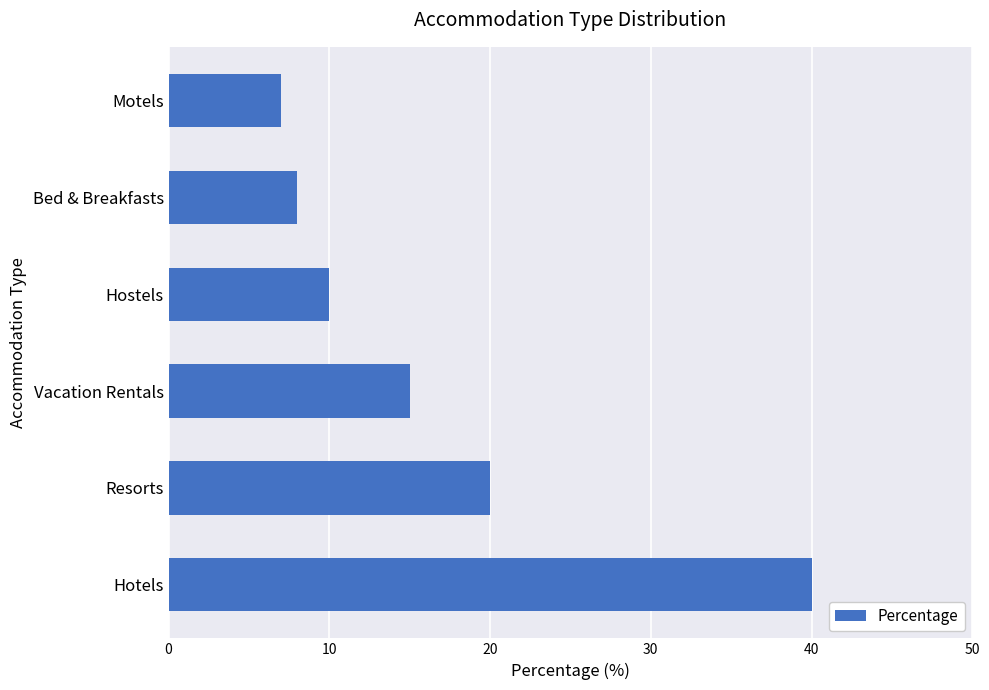

The value at Resorts is 28. True or false?

False